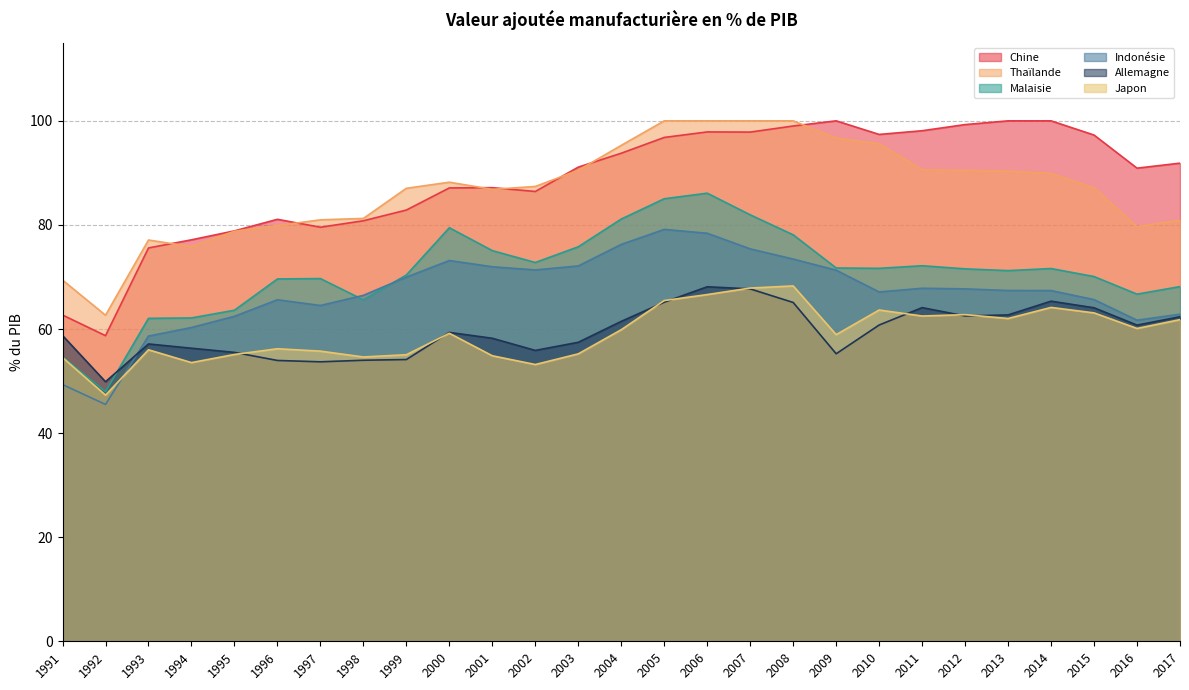

Reading right to left, transcribe all the data shown in this chart.

Chine: 91.9	90.9	97.3	100.0	100.0	99.3	98.1	97.4	100.0	99.0	97.8	97.9	96.8	93.8	91.1	86.4	87.2	87.1	82.9	80.8	79.6	81.1	78.9	77.1	75.6	58.7	62.7
Thaïlande: 80.9	79.7	87.1	89.9	90.3	90.5	90.6	95.6	96.7	100.0	100.0	100.0	100.0	95.3	90.5	87.4	86.8	88.2	87.0	81.2	81.0	79.9	78.8	75.8	77.1	62.6	69.4
Malaisie: 68.2	66.7	70.1	71.6	71.2	71.6	72.2	71.7	71.7	78.1	81.9	86.1	85.0	81.1	75.8	72.8	75.1	79.5	70.4	65.6	69.7	69.6	63.6	62.1	62.0	48.0	54.6
Indonésie: 62.9	61.7	65.7	67.4	67.4	67.7	67.8	67.1	71.3	73.4	75.4	78.4	79.1	76.3	72.1	71.3	72.0	73.2	70.0	66.5	64.5	65.6	62.4	60.3	58.6	45.5	49.3
Allemagne: 62.4	60.8	64.1	65.3	62.7	62.5	64.1	60.8	55.2	65.1	67.7	68.1	65.2	61.5	57.5	55.9	58.2	59.4	54.1	54.0	53.7	54.0	55.5	56.3	57.1	49.9	58.8
Japon: 61.8	60.1	63.1	64.2	62.0	62.8	62.5	63.6	58.9	68.3	67.9	66.6	65.5	59.9	55.2	53.2	54.9	59.2	55.1	54.6	55.8	56.2	55.1	53.5	56.0	47.3	54.5